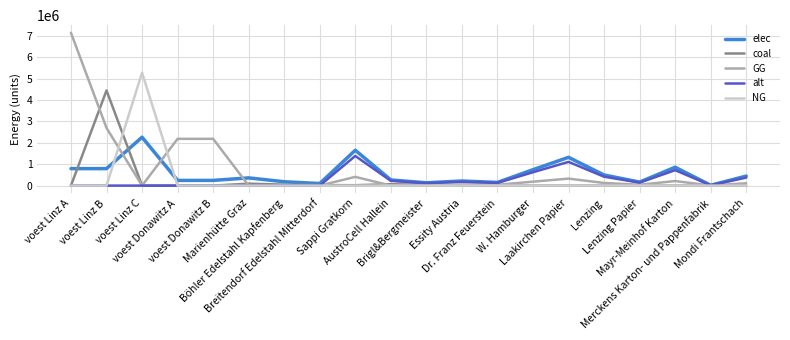

Between voest Donawitz A and Merckens Karton- und Pappenfabrik, which series saw the biggest shift?

GG